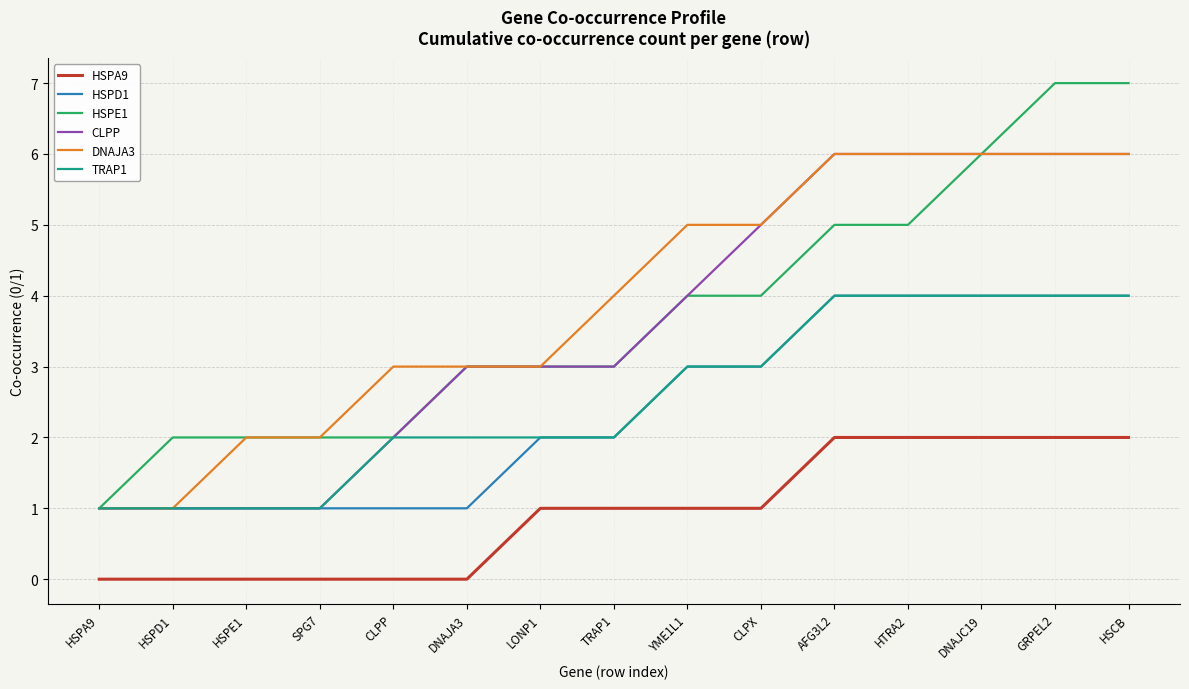

Which series has the largest total across all categories?

DNAJA3